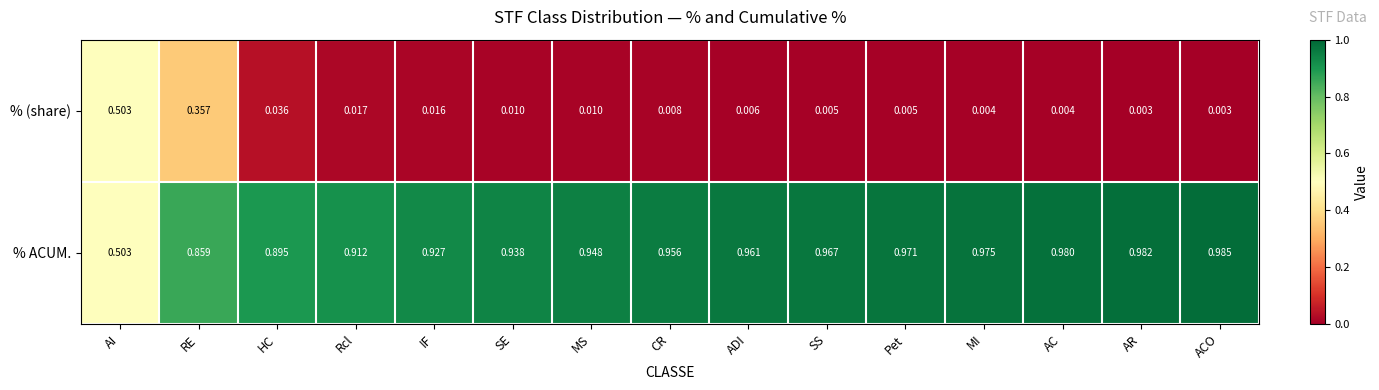

Which series has the largest total across all categories?

% ACUM.